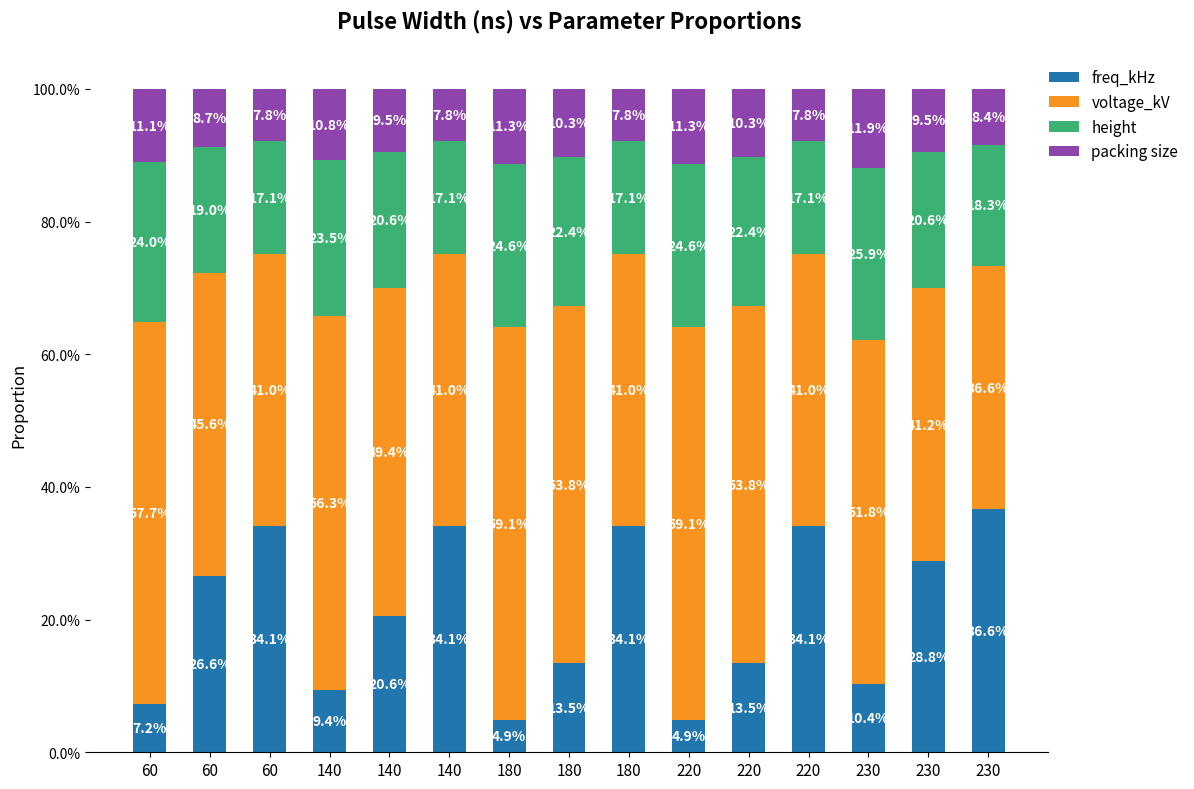

What is the minimum value for freq_kHz?

4.9